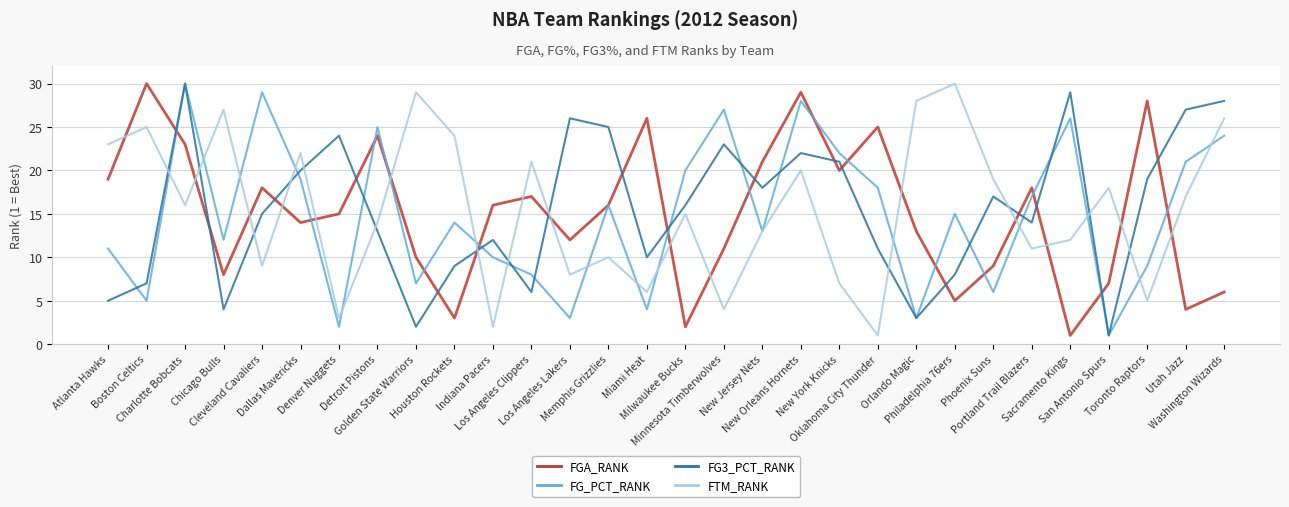

How many intersections are there between FGA_RANK and FTM_RANK?

16